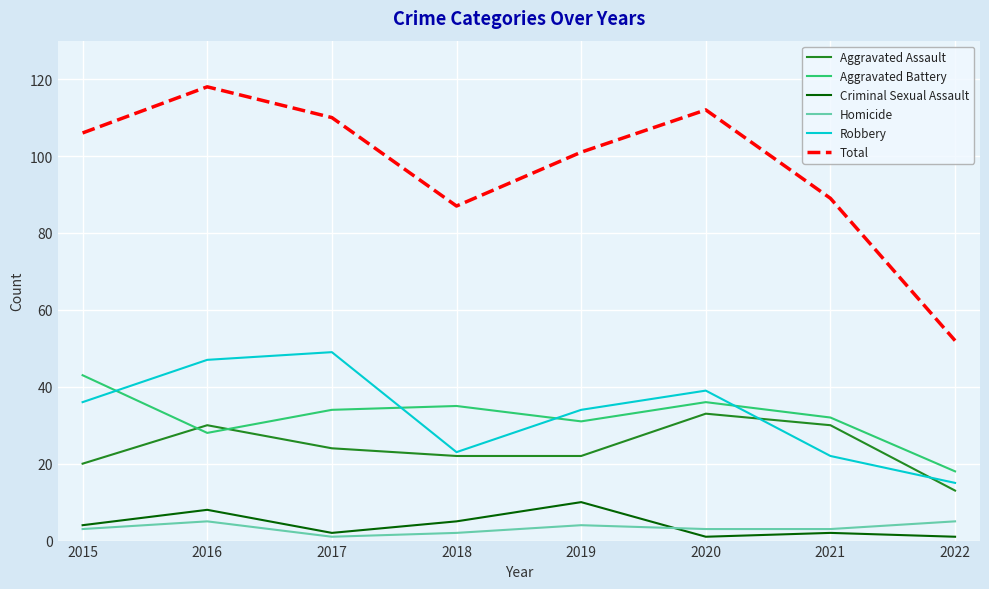

Where is Total nearest to the value 85?

2018